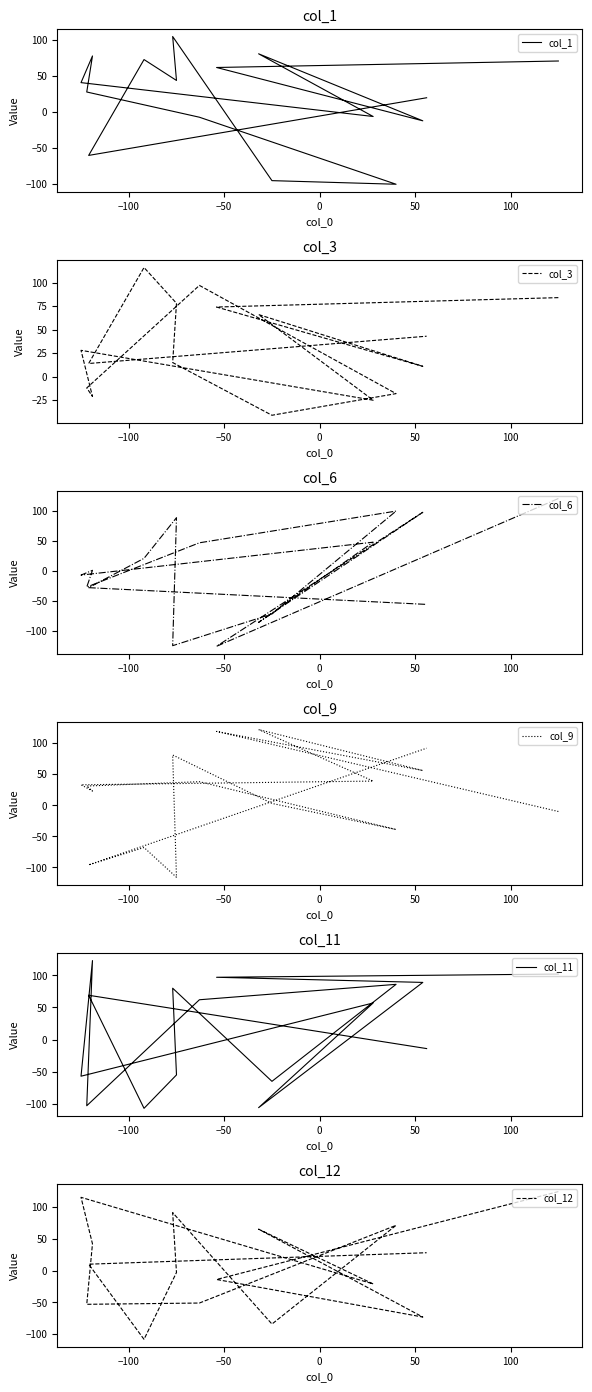

What is the minimum value for col_11?

-107